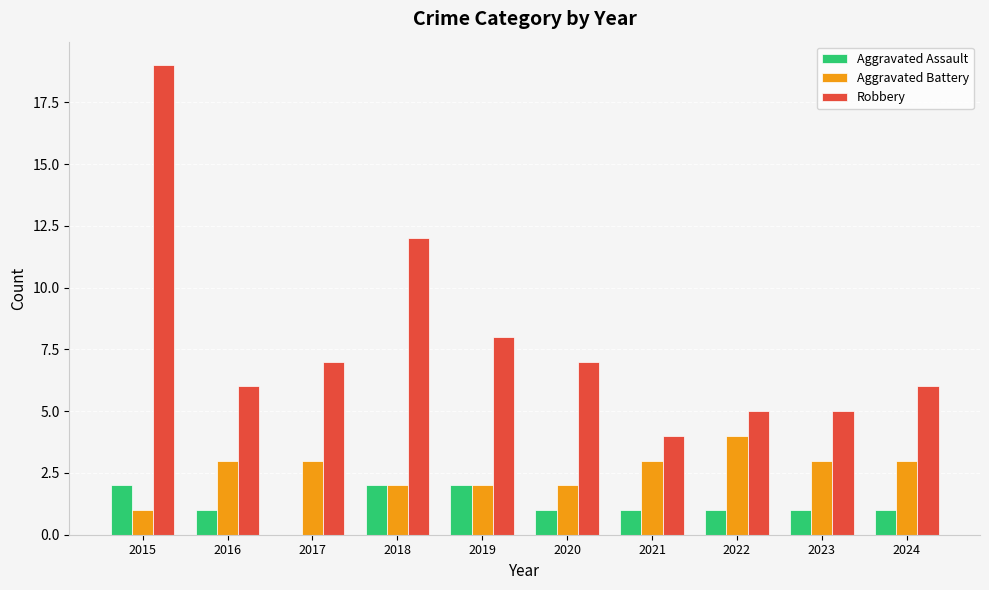

The value of Aggravated Assault at 2018 is 2. True or false?

True